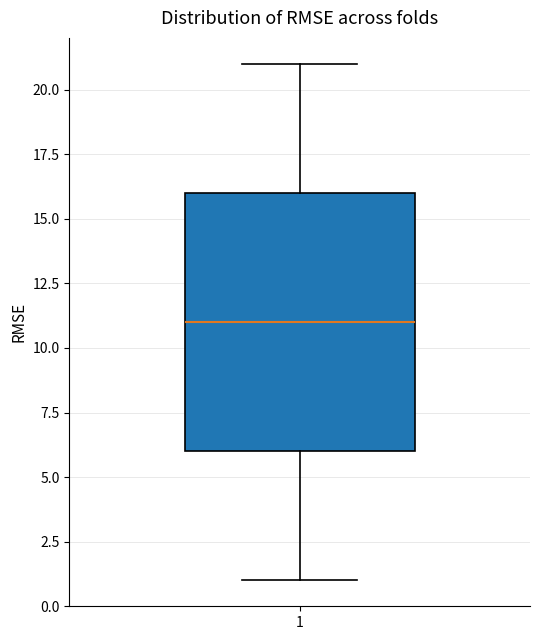

Where does the lower whisker of the box at x = 1 end on the y-axis? The values are not printed on the chart, so give them approximately, as read against the axis.

1